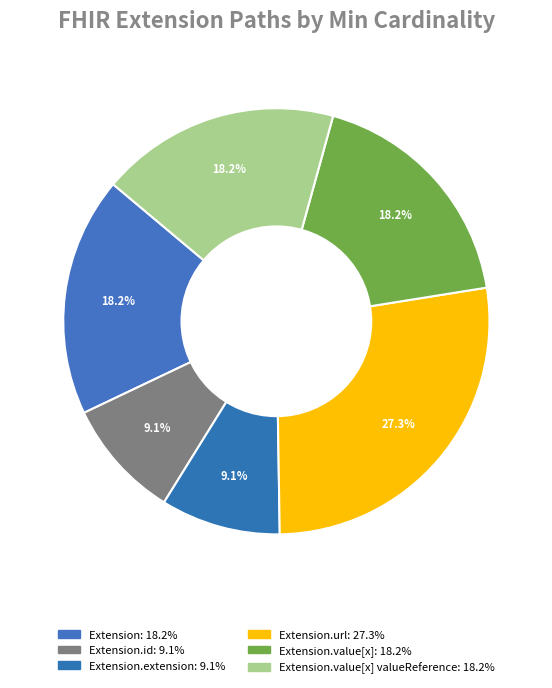

How many segments does this pie chart have?

6